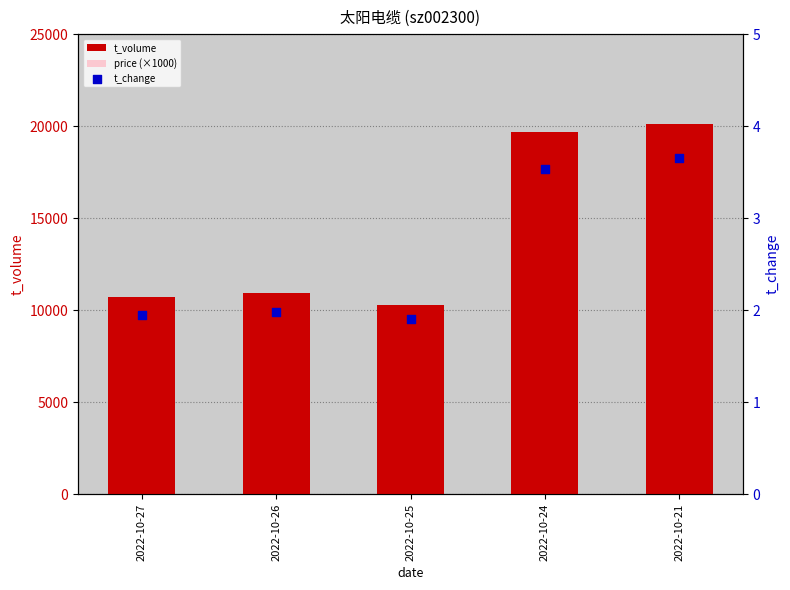

Which series contains the highest Y value?

t_volume